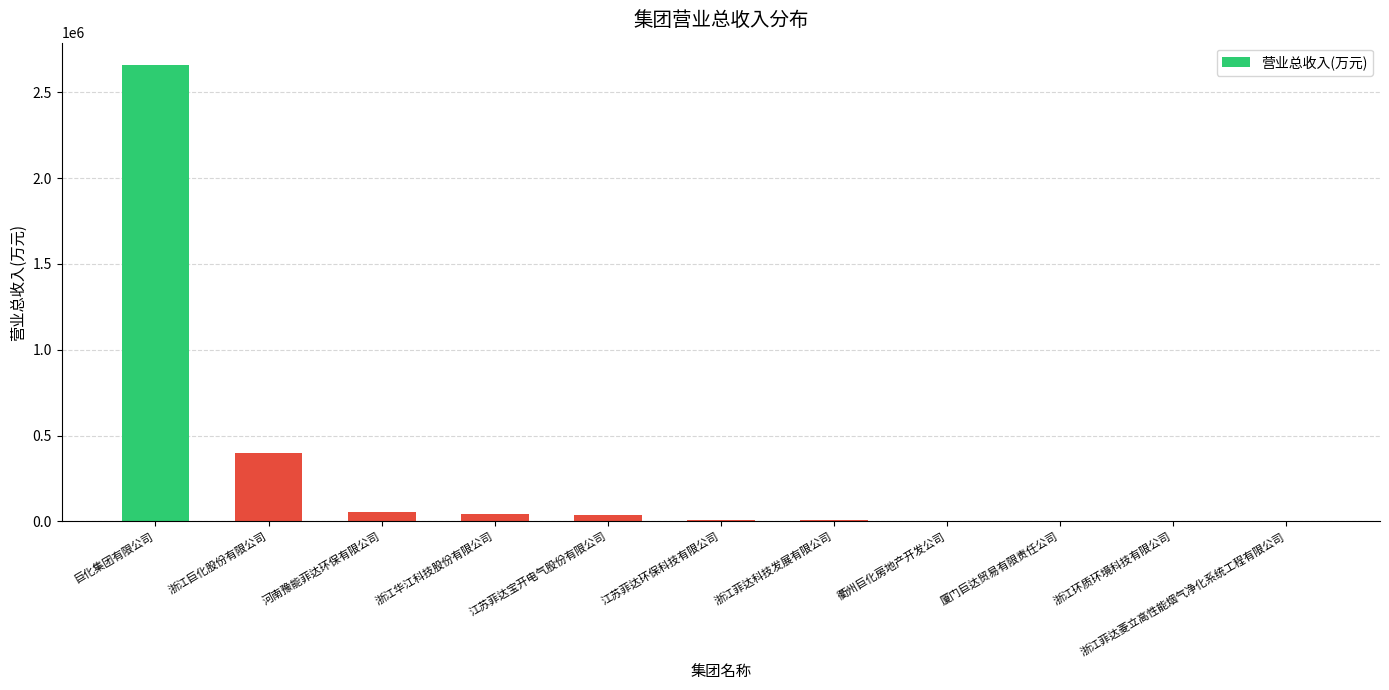

Where is the data nearest to the value 1327954?

浙江巨化股份有限公司